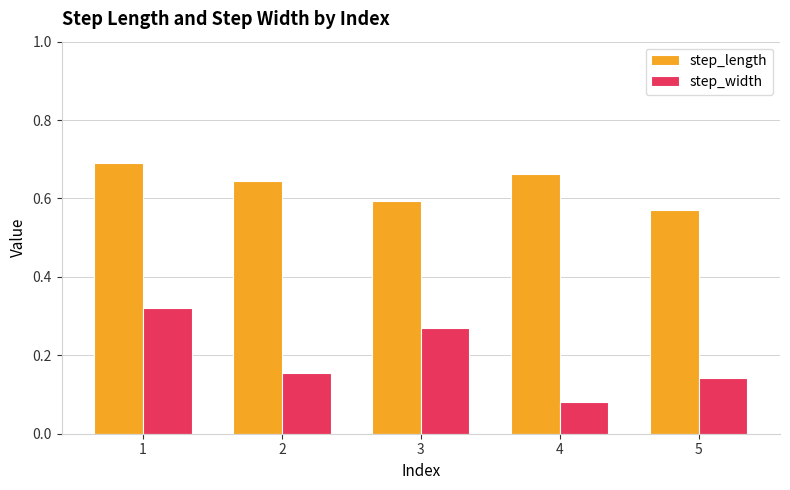

What is the sum of all step_width values?

1.0